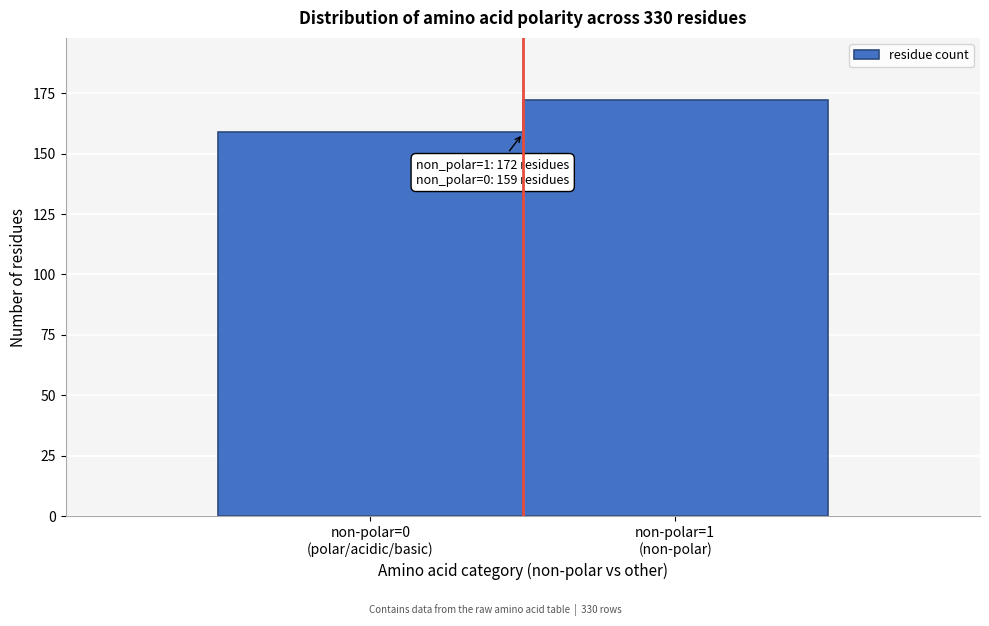

Reading right to left, list all the values displayed in this chart.

172	159